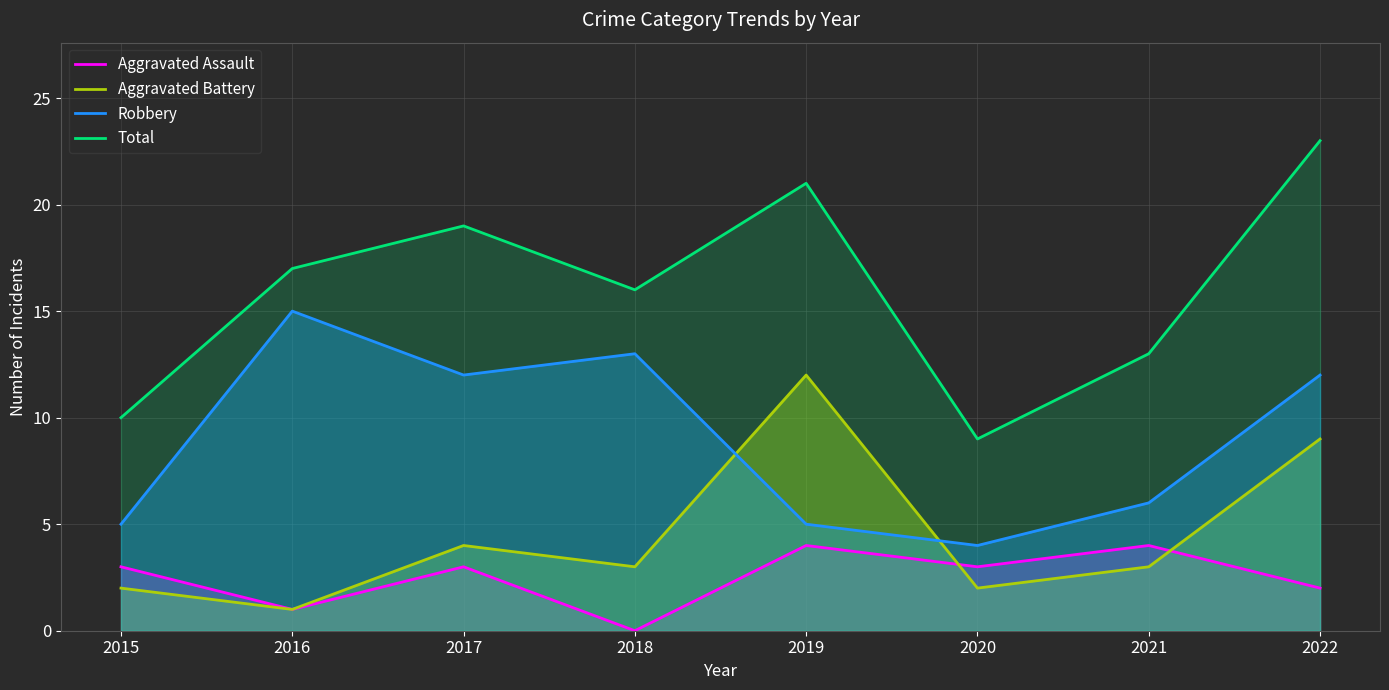

True or false: Aggravated Assault and Total intersect in this chart.

False